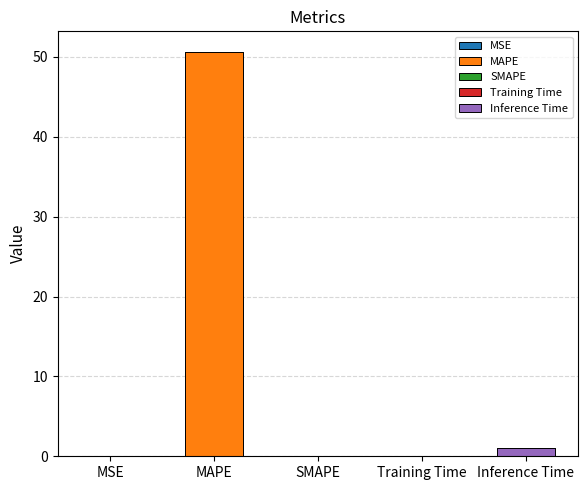

Which has a higher value, SMAPE or MSE?

MSE